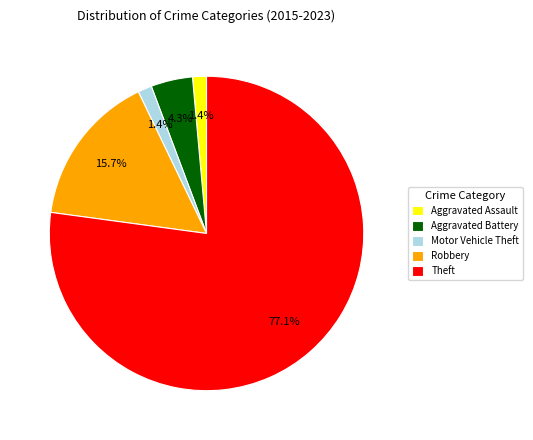

The Aggravated Battery slice represents 17% of the pie. True or false?

False